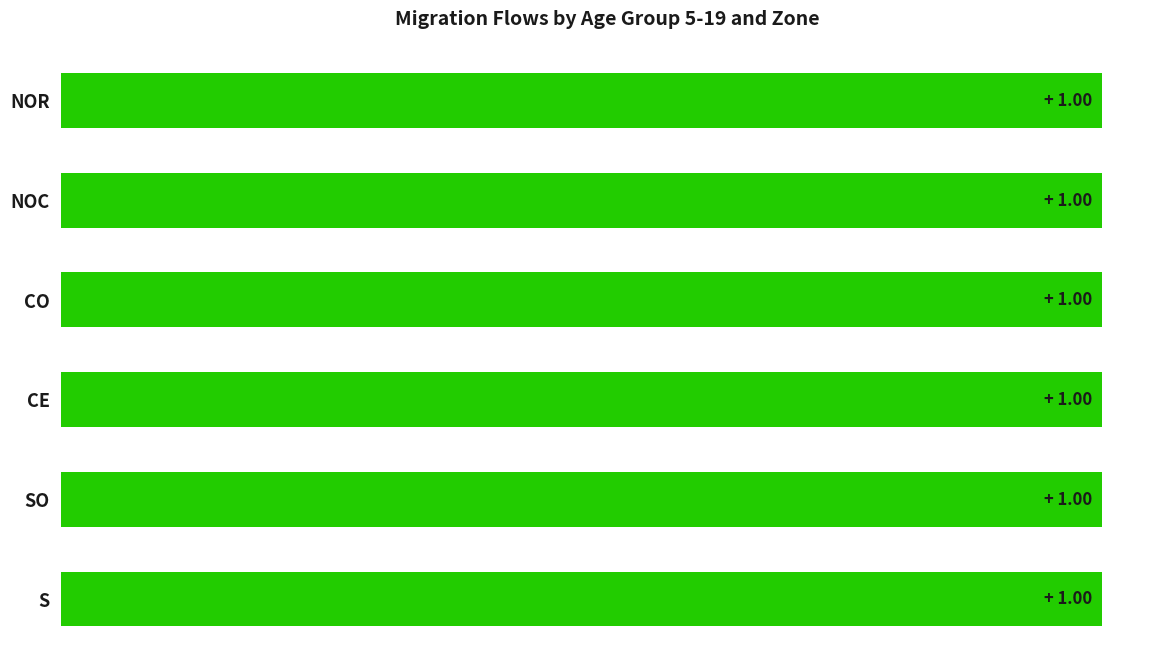

Rank the series by their maximum value, from lowest to highest.

5-19SO, 5-19S, 5-19CO, 5-19NOR, 5-19NOC, 5-19CE